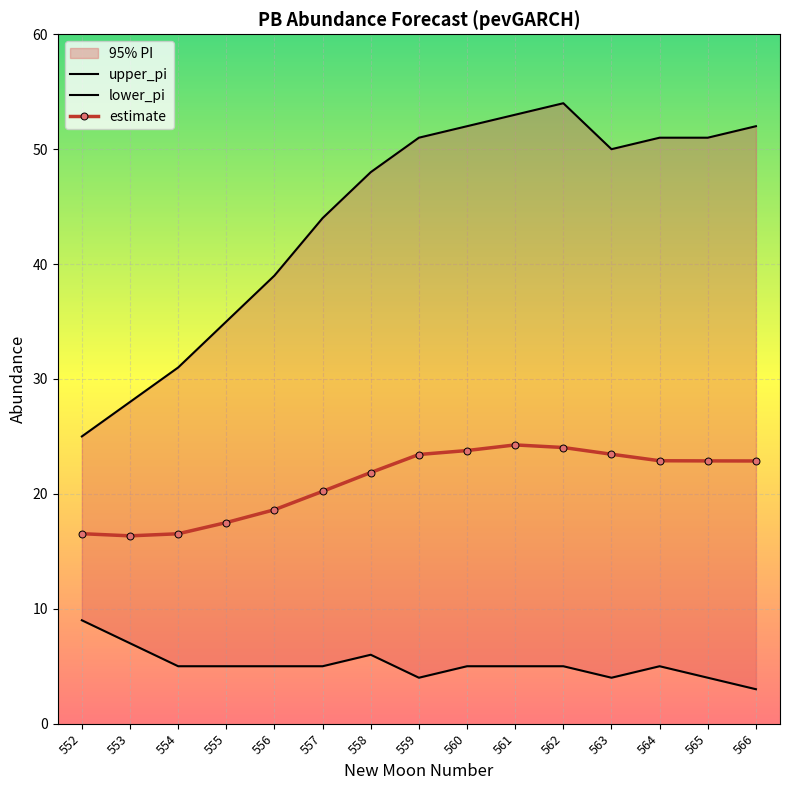

What is the difference between the maximum and minimum values in the upper_pi series?

29.0